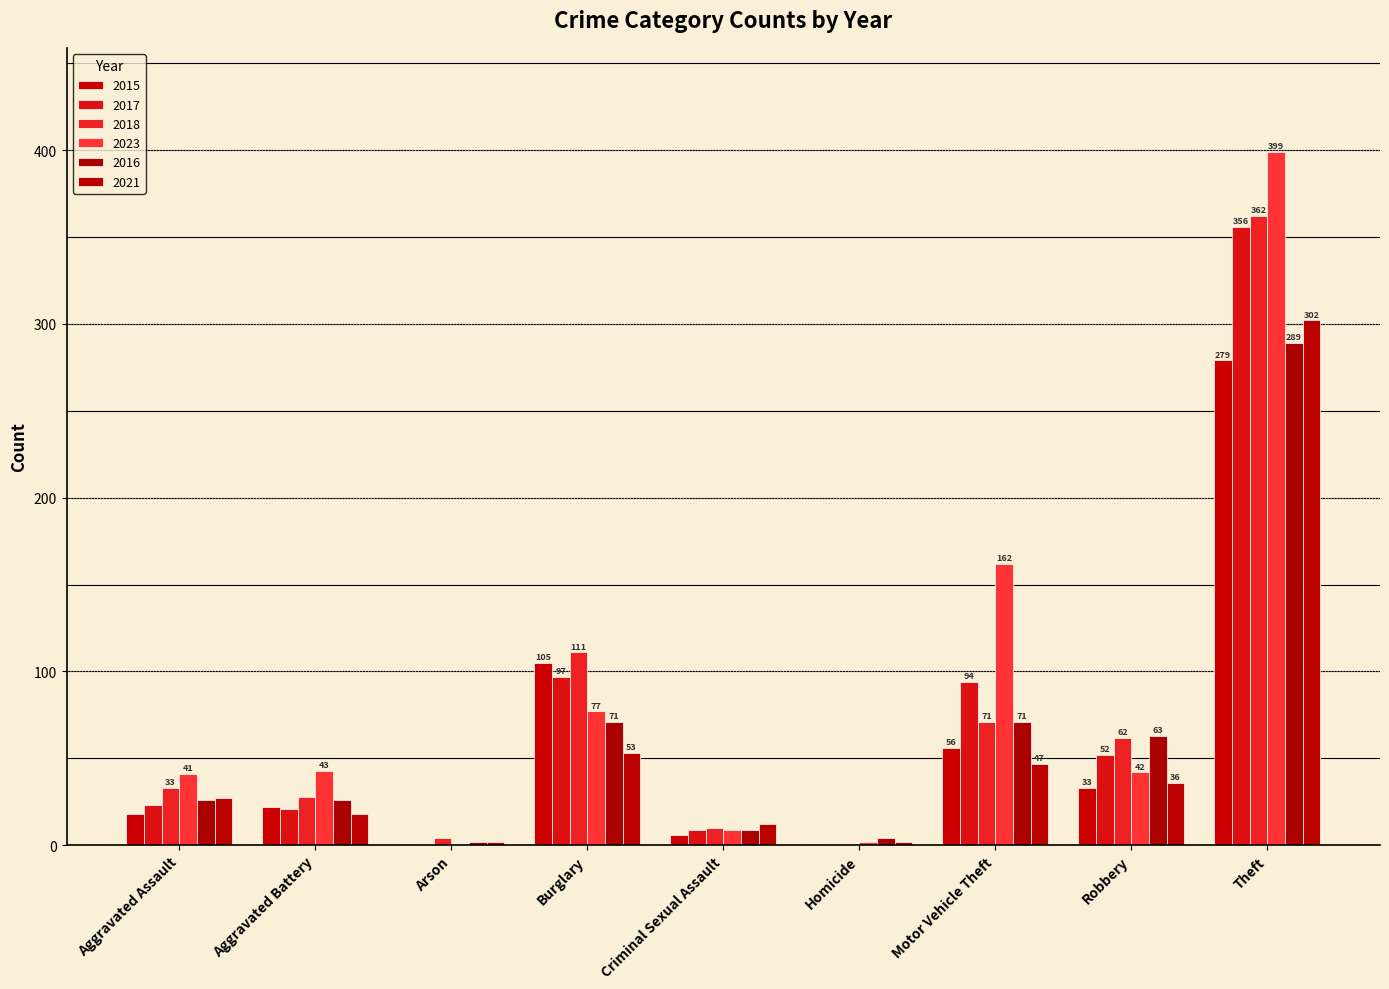

What is the label of the 6th bar from the right?

Burglary